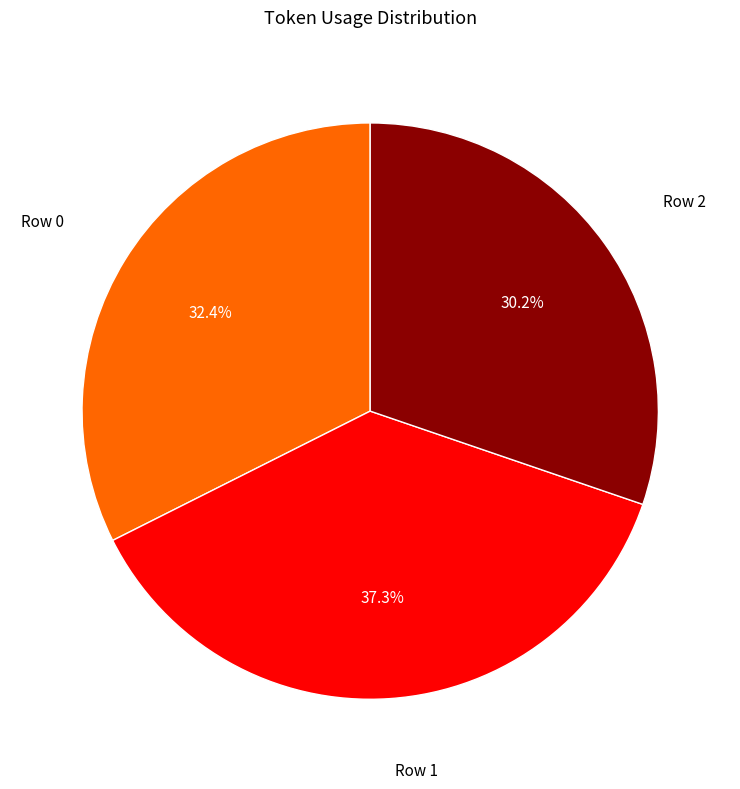

Rank the categories by value from highest to lowest.

Row 1, Row 0, Row 2